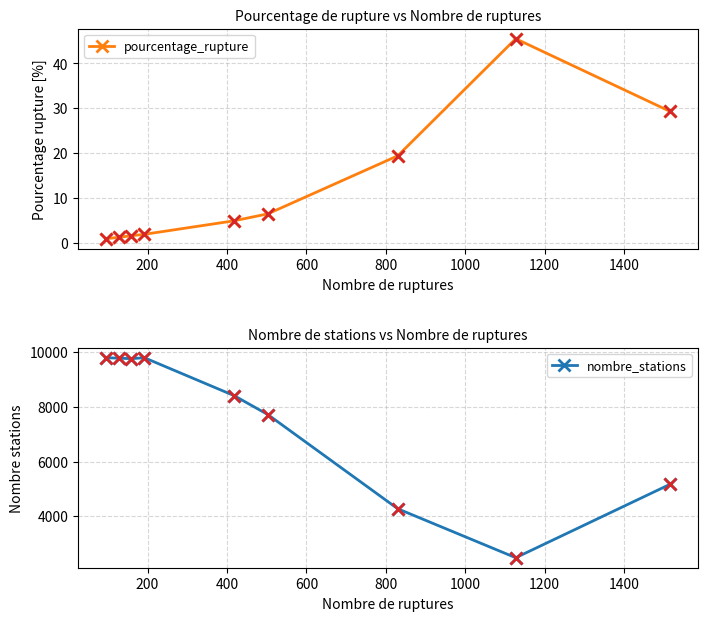

Rank the series by their average value, from highest to lowest.

nombre_stations, pourcentage_rupture